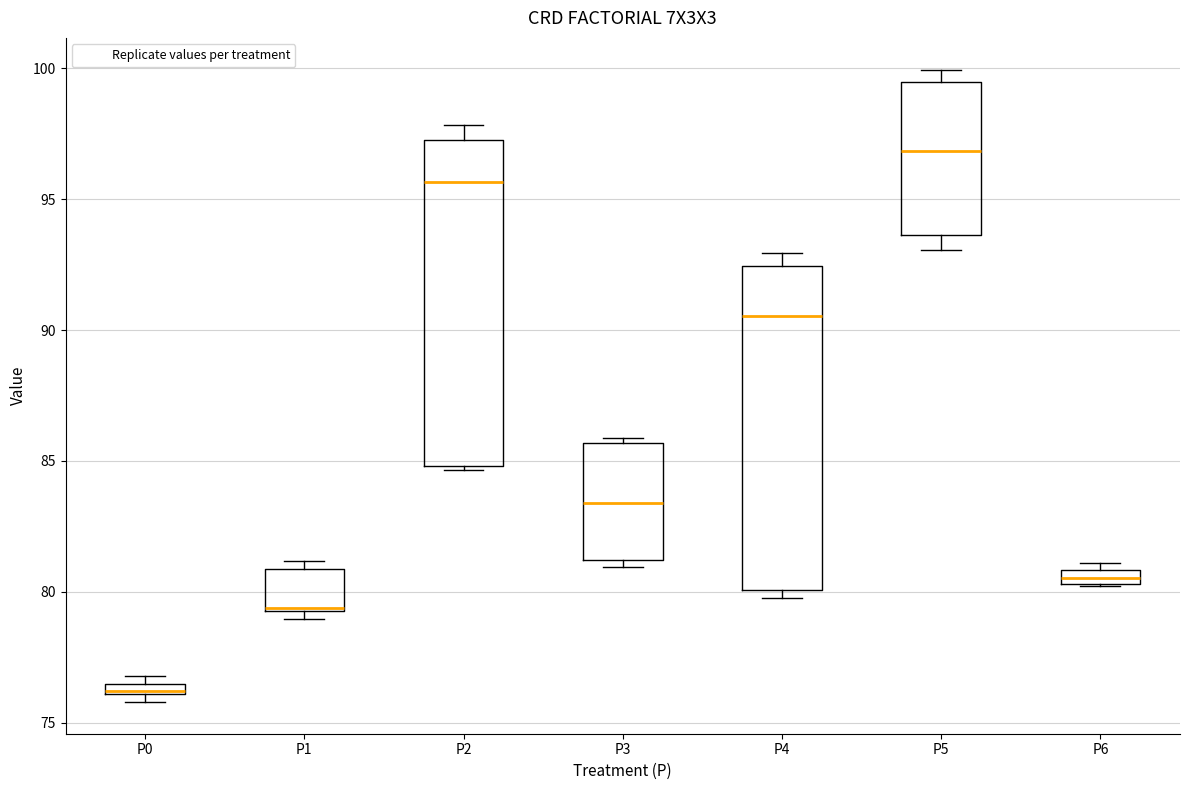

Where is the upper edge of the box for P0 on the y-axis? The values are not printed on the chart, so give them approximately, as read against the axis.

76.5